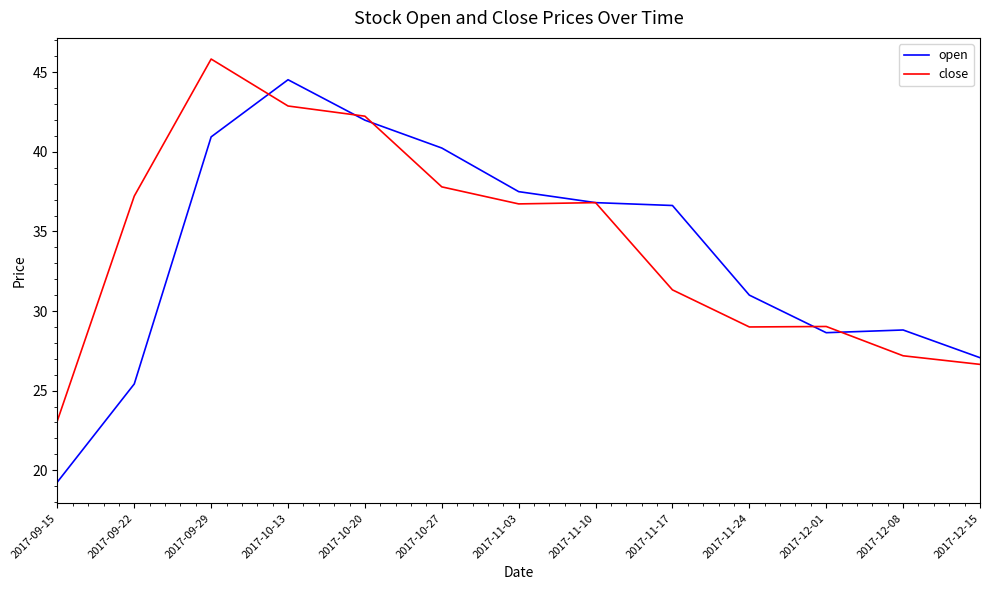

What is the sum of all open values?

438.8